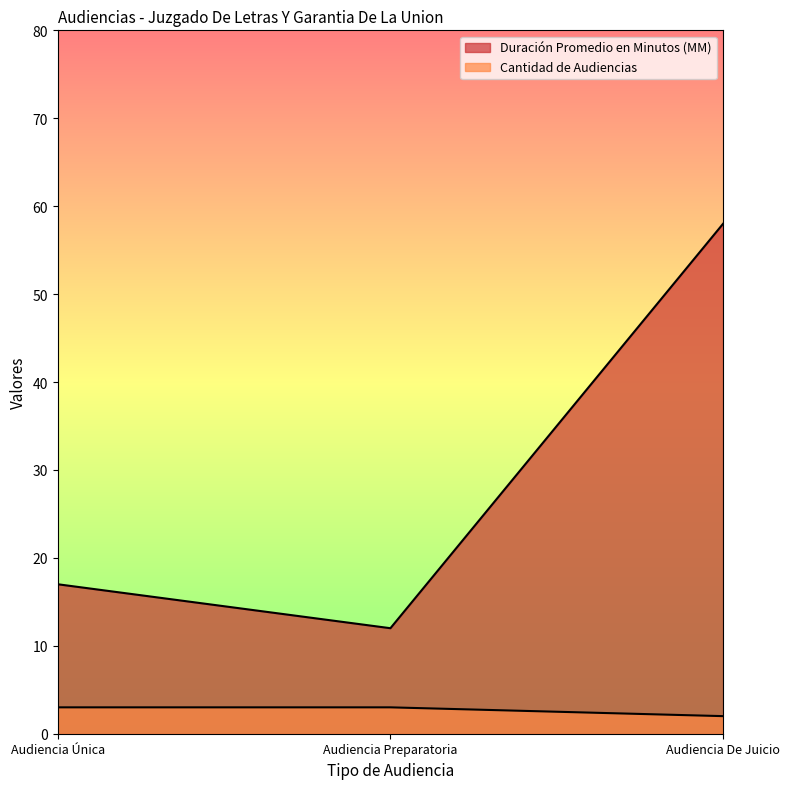

Does the chart display data point markers on the line(s)?

No